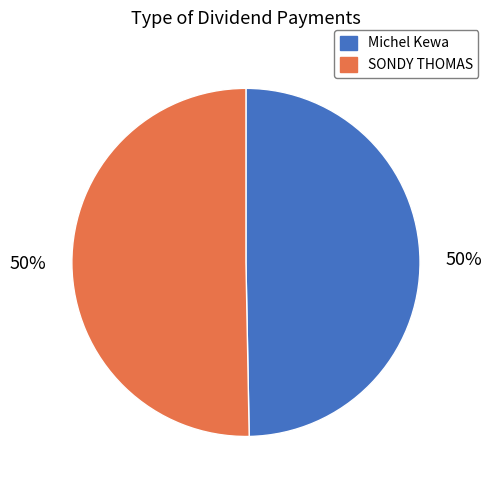

Do SONDY THOMAS and Michel Kewa together represent more than half of the pie?

Yes